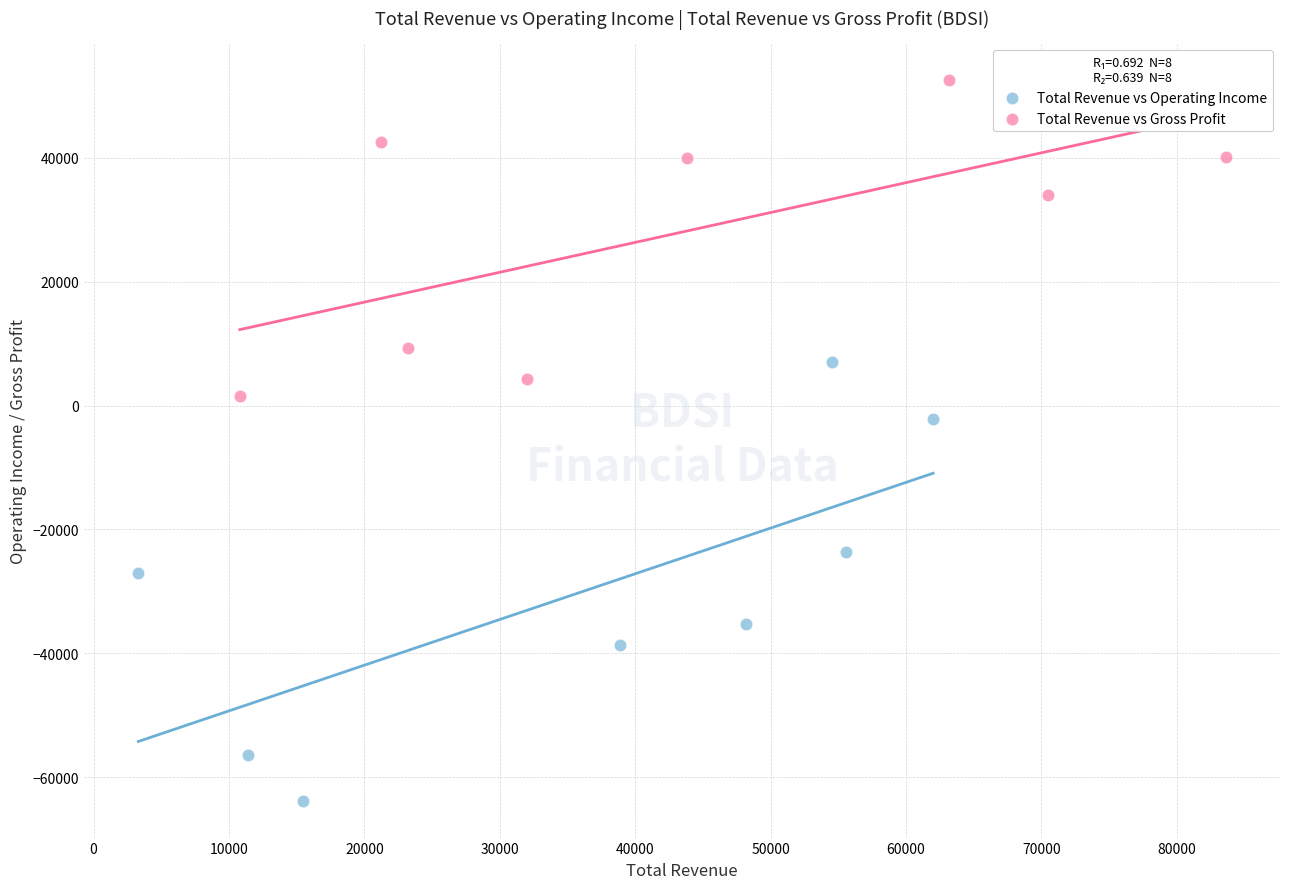

Which series reaches the maximum Y coordinate?

Total Revenue vs Gross Profit